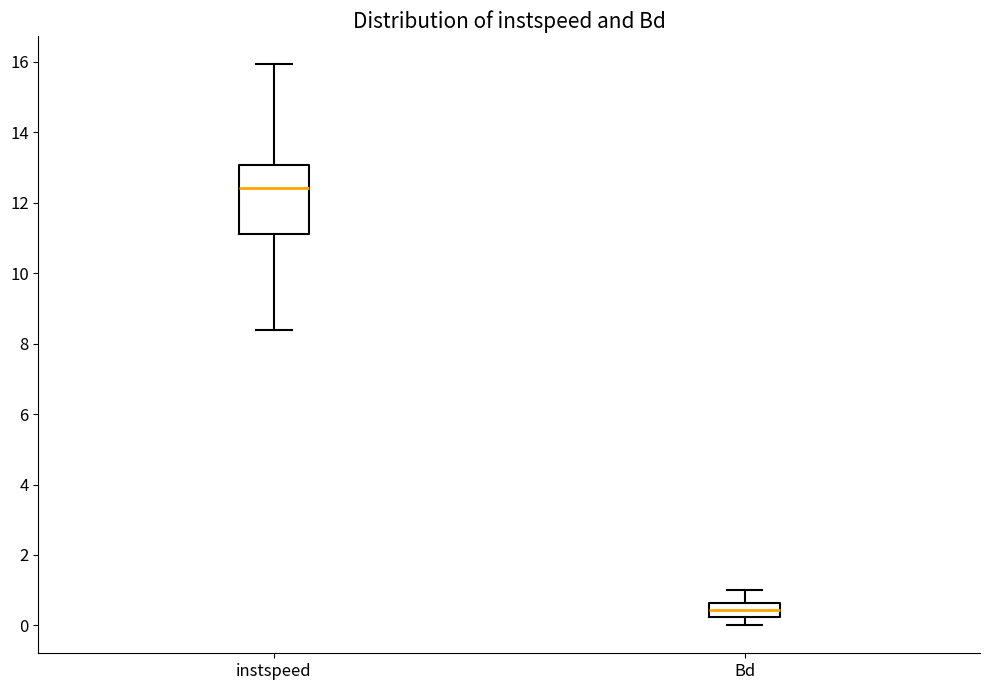

Reading left to right, read every box against the y-axis: the position of its median line, the range the box covers, and the ends of its whiskers. The values are not printed on the chart, so give them approximately, as read against the axis.

instspeed: median 12.4, box 11.2 to 13.0, whiskers 8.4 to 16.0
Bd: median 0.4, box 0.2 to 0.6, whiskers 0.0 to 1.0